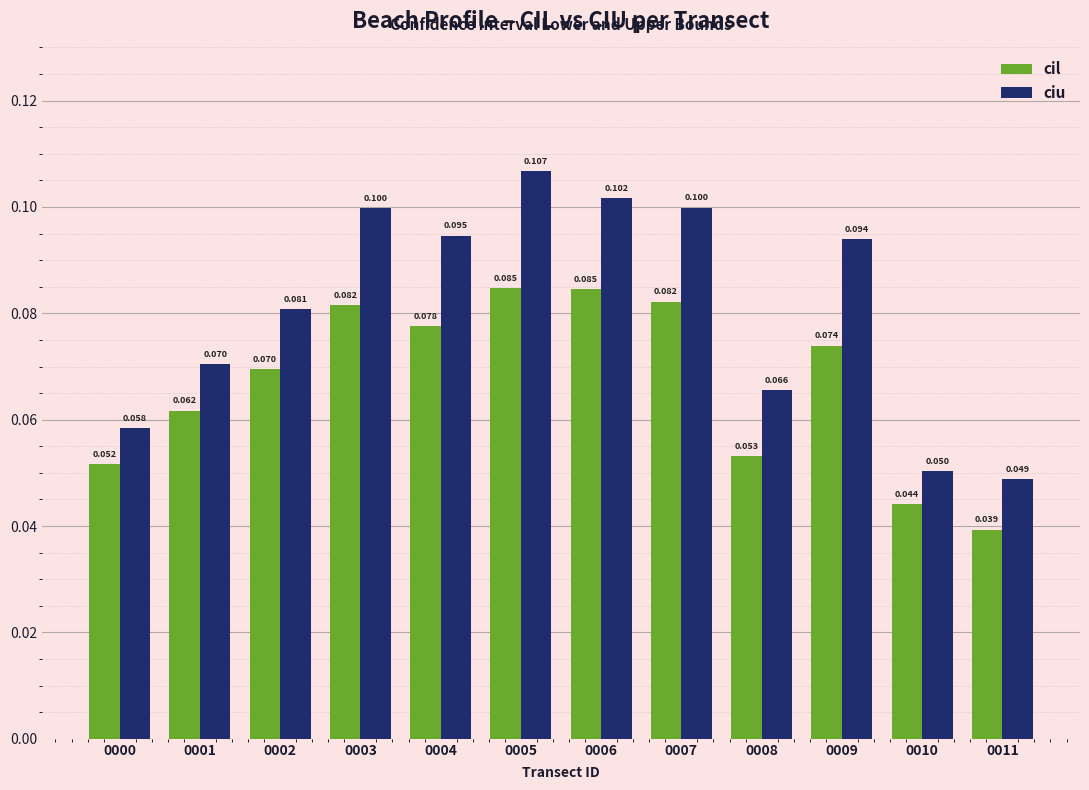

At how many categories does at least one series exceed 0?

12